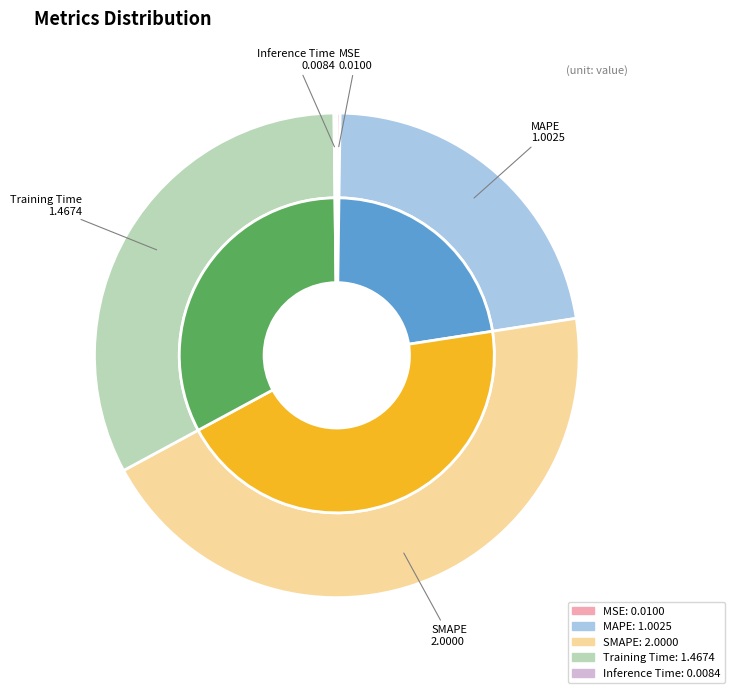

What is the largest slice in the pie chart?

SMAPE